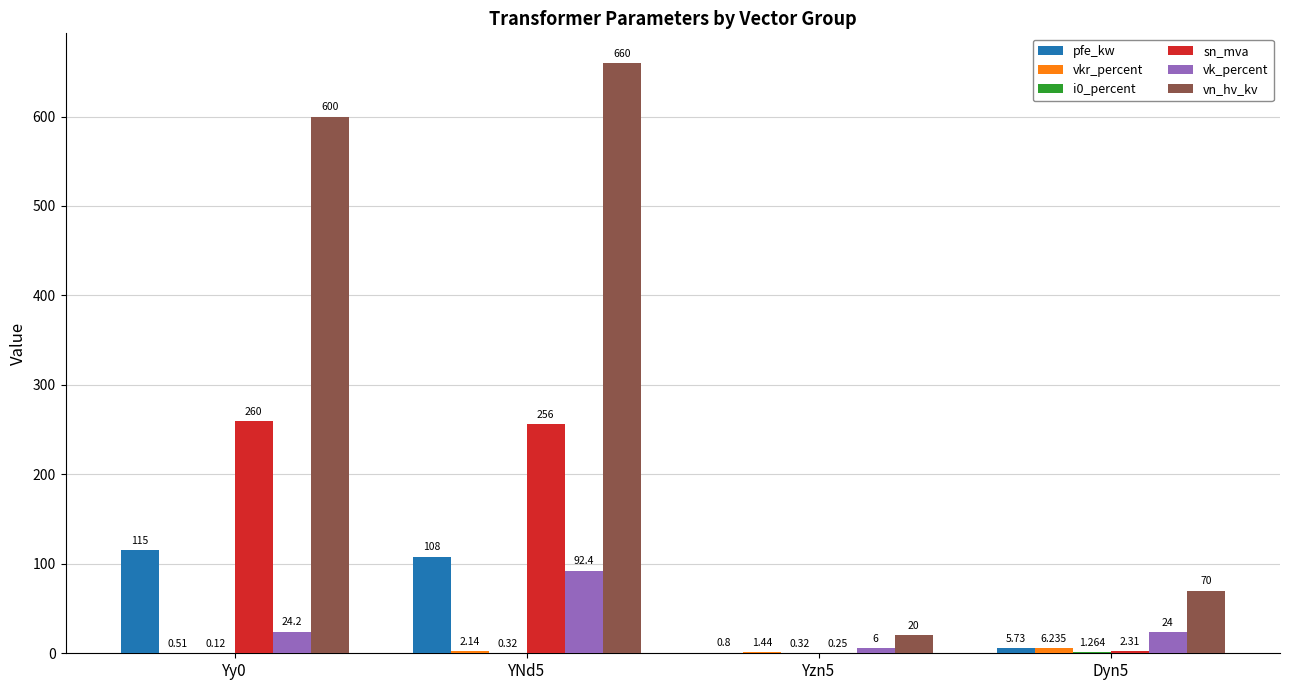

Which series has the largest total across all categories?

vn_hv_kv